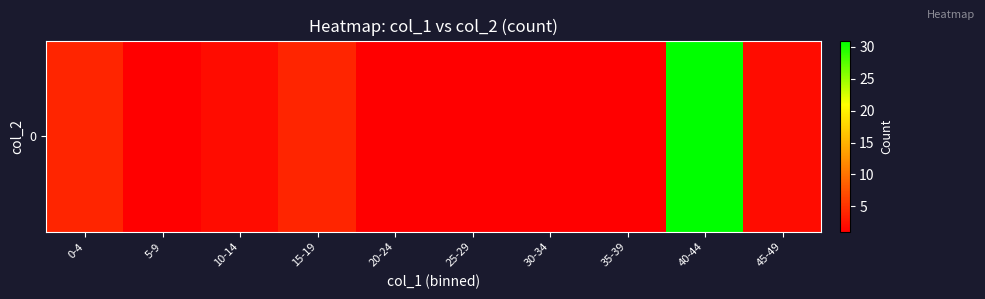

List the labels in order of value, smallest first.

5-9, 20-24, 25-29, 30-34, 35-39, 10-14, 45-49, 0-4, 15-19, 40-44